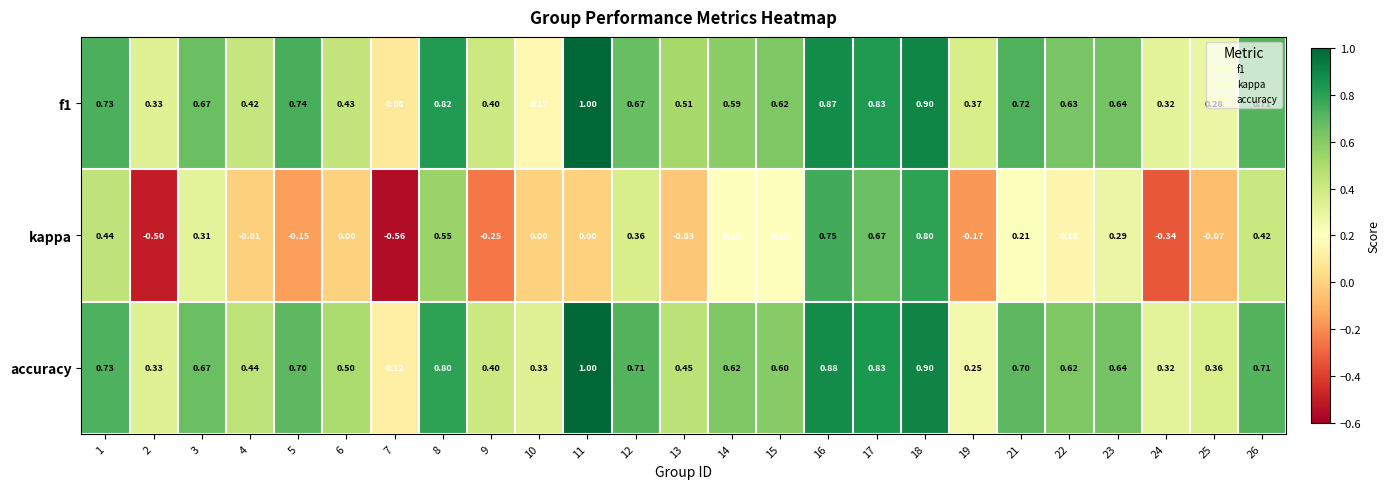

Is the value of f1 at 17 greater than the value of accuracy at 9?

Yes